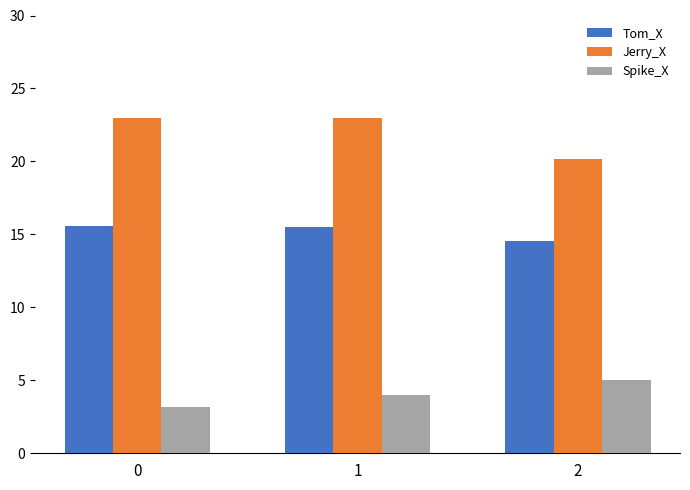

Is it true that Jerry_X equals 7.5 at 0?

False